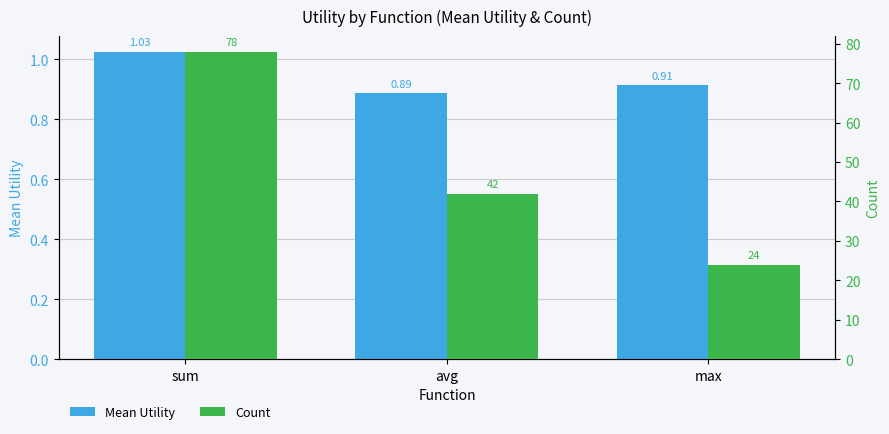

How many bars are there in each group?

2